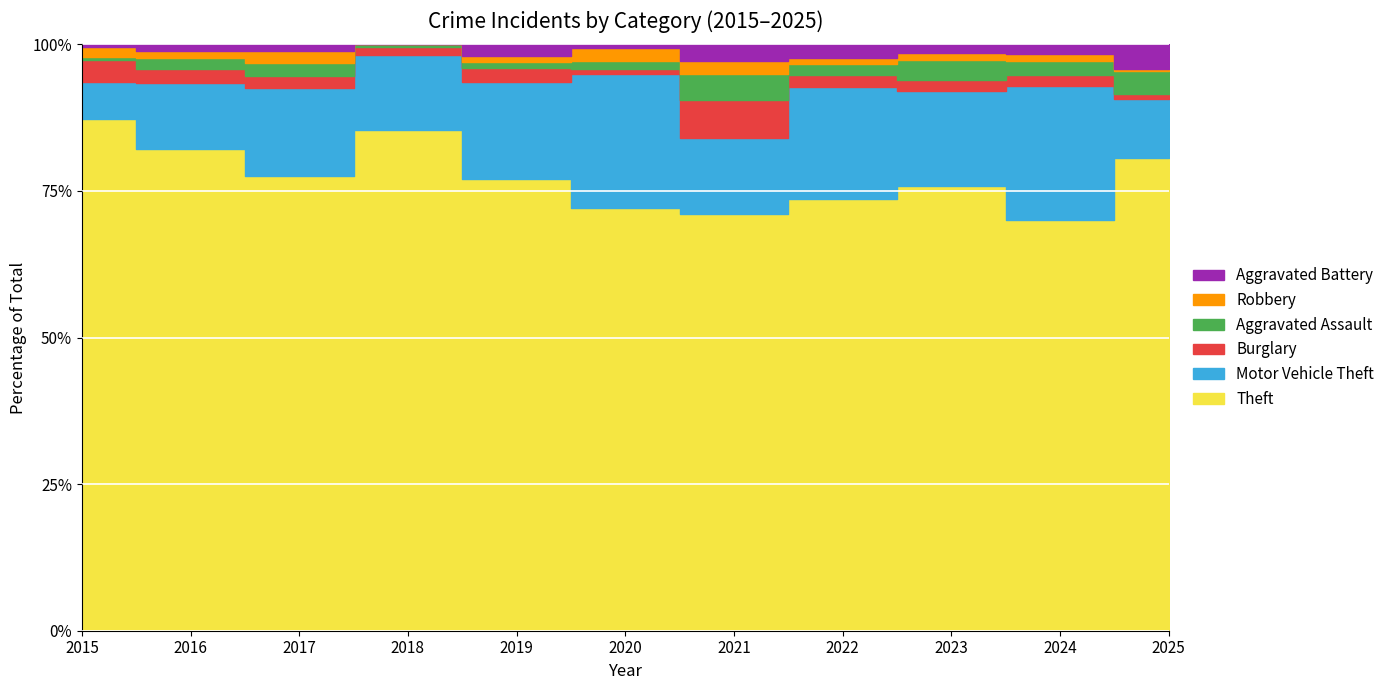

Count the Aggravated Assault values in the range 2 to 6.

7